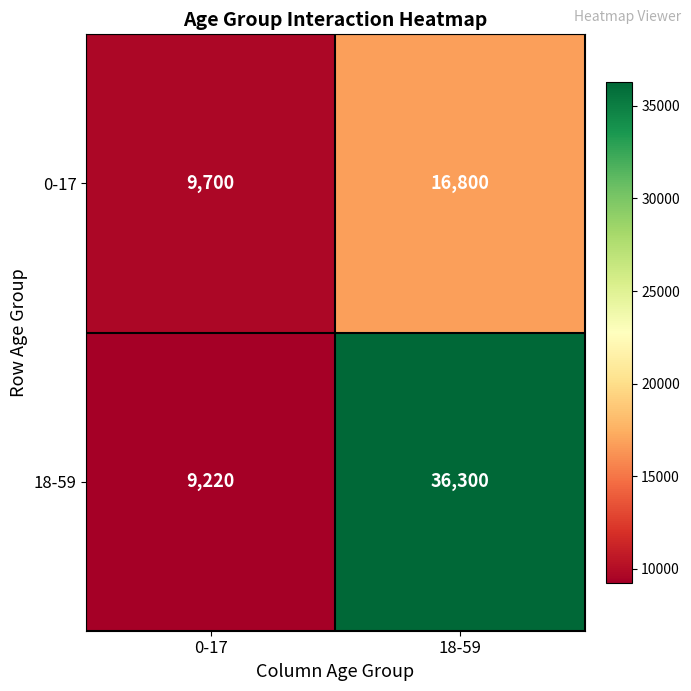

Reading right to left, transcribe all the data shown in this chart.

0-17: 16800	9700
18-59: 36300	9220